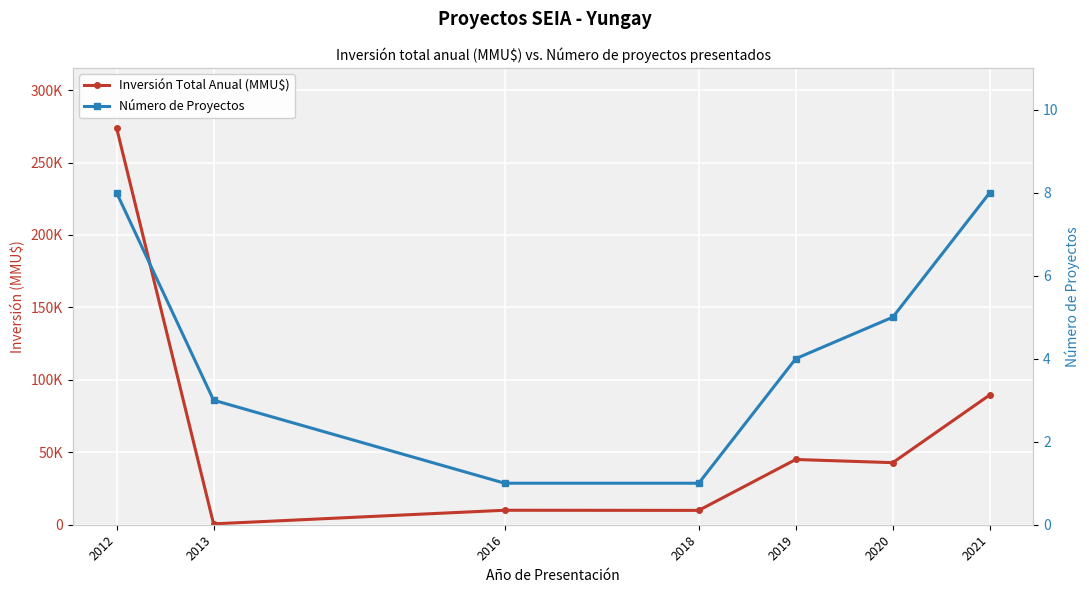

What are all the series names shown in the legend?

Inversión Total Anual (MMU$), Número de Proyectos